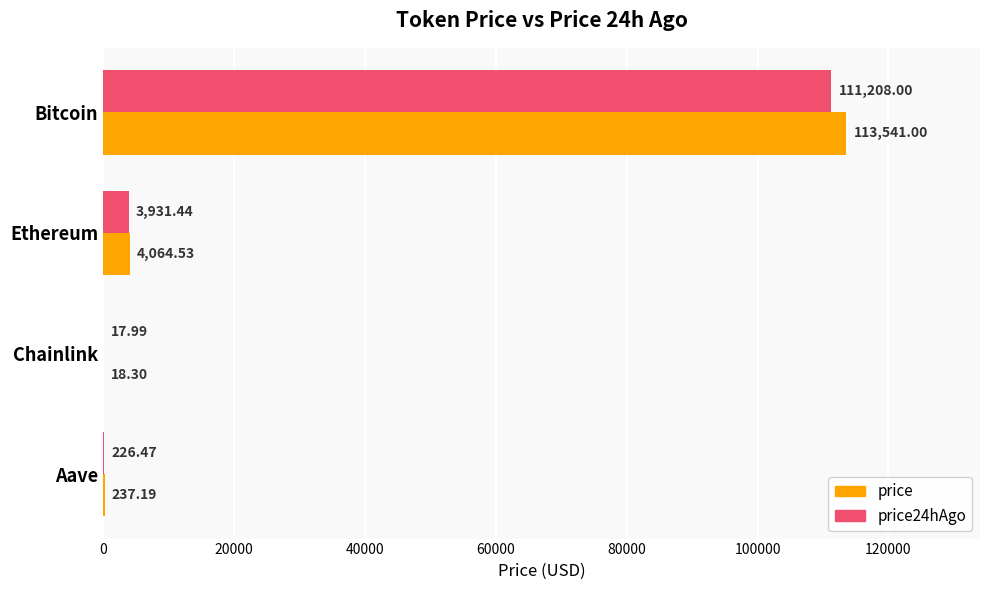

Between Bitcoin and Aave, which series saw the biggest shift?

price